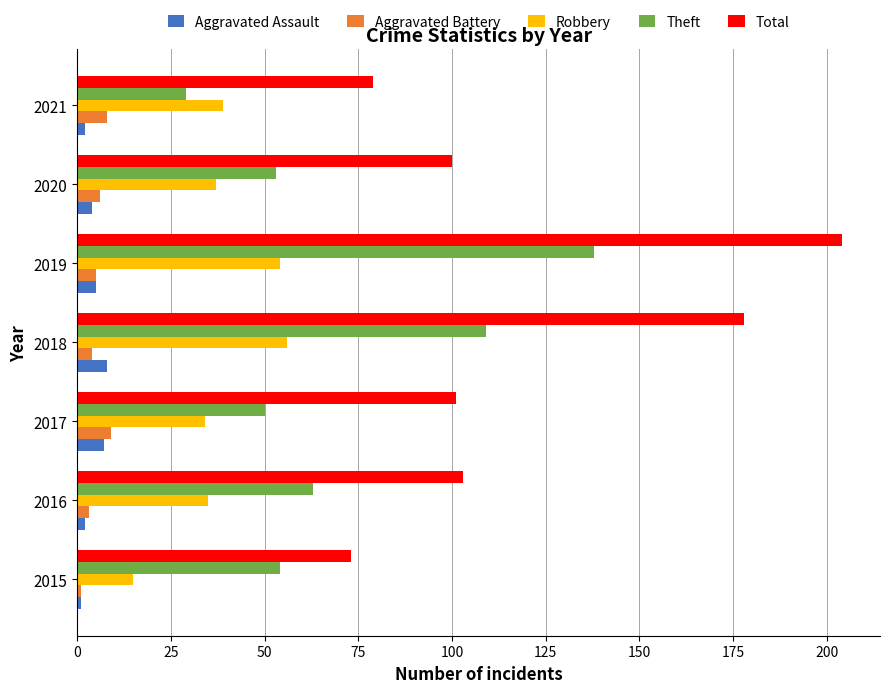

What is the difference between the maximum and minimum values in the Theft series?

109